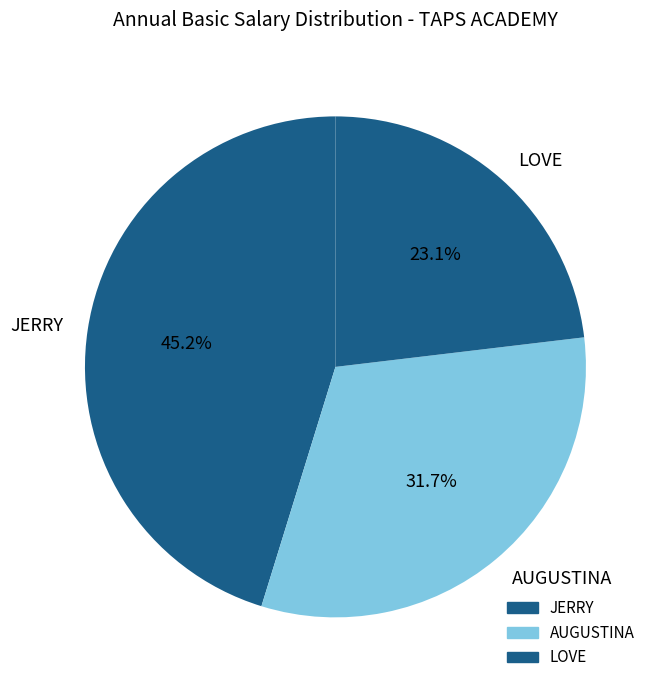

To the nearest percent, what is the difference between the JERRY and AUGUSTINA slice percentages?

14%